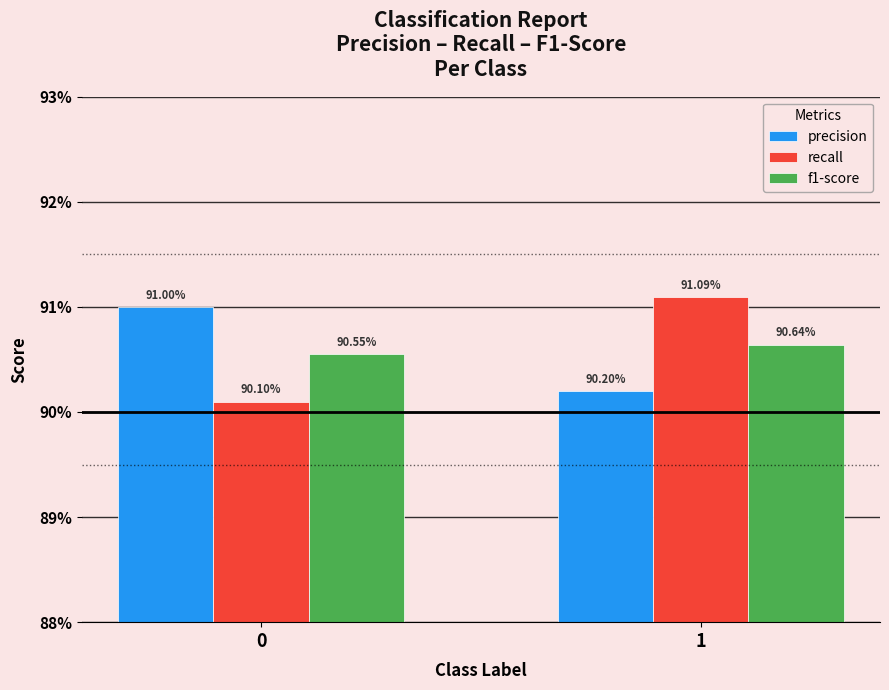

Reading right to left, transcribe all the data shown in this chart.

precision: 0.9	0.9
recall: 0.9	0.9
f1-score: 0.9	0.9